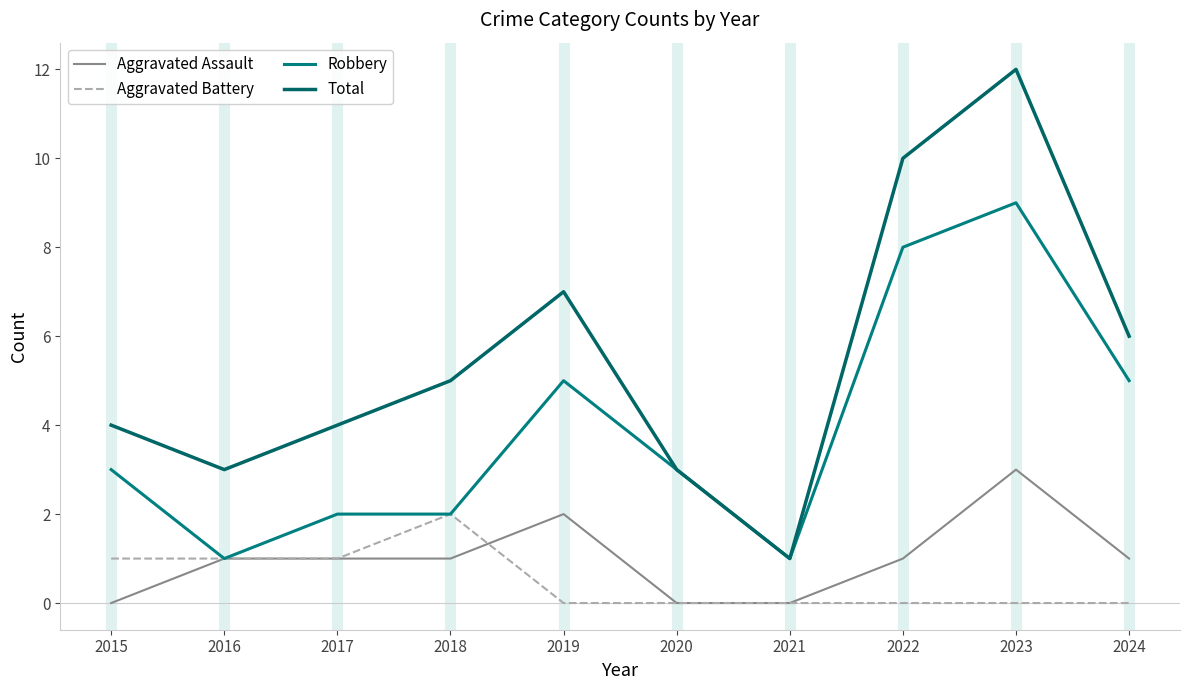

At 2020, list the series in order from smallest to largest.

Aggravated Assault, Aggravated Battery, Robbery, Total